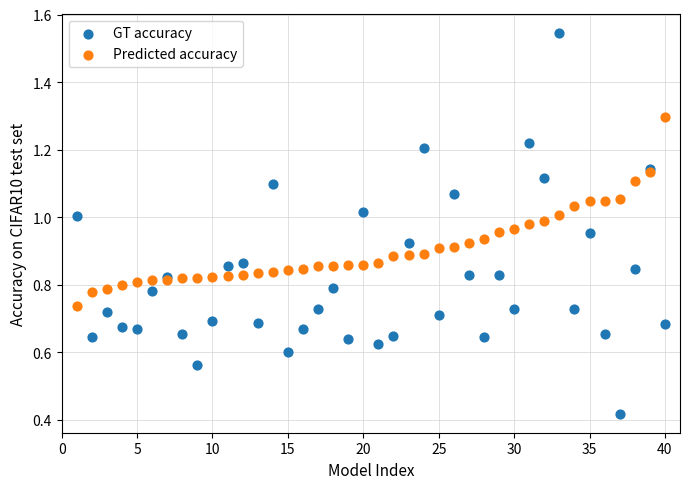

What is the X range (max minus min) for the scatter plot?

39.0